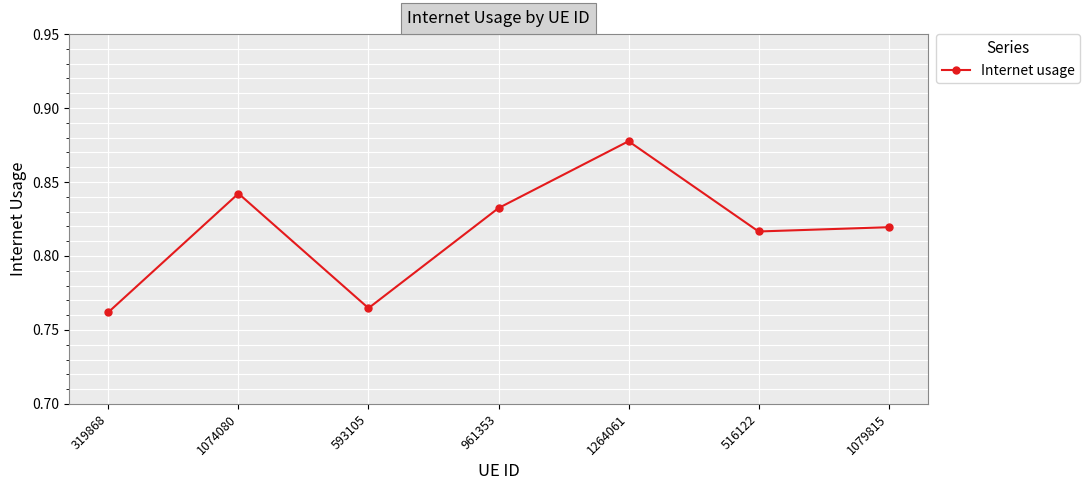

Does the chart display data point markers on the line(s)?

Yes